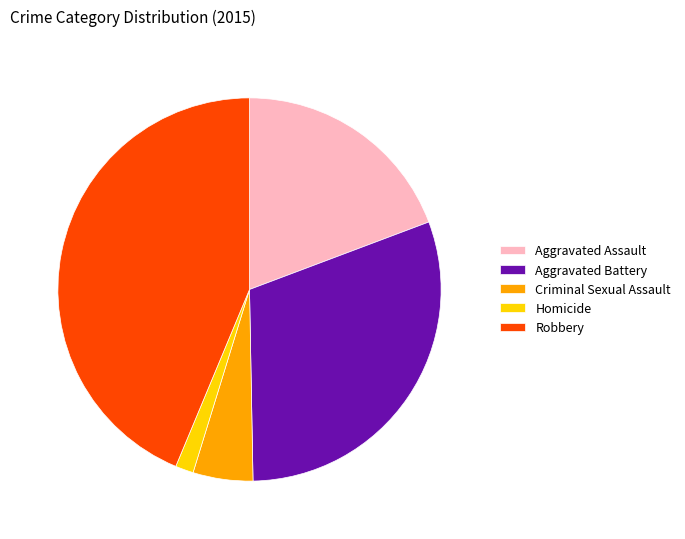

True or false: Robbery accounts for 44% of the total.

True